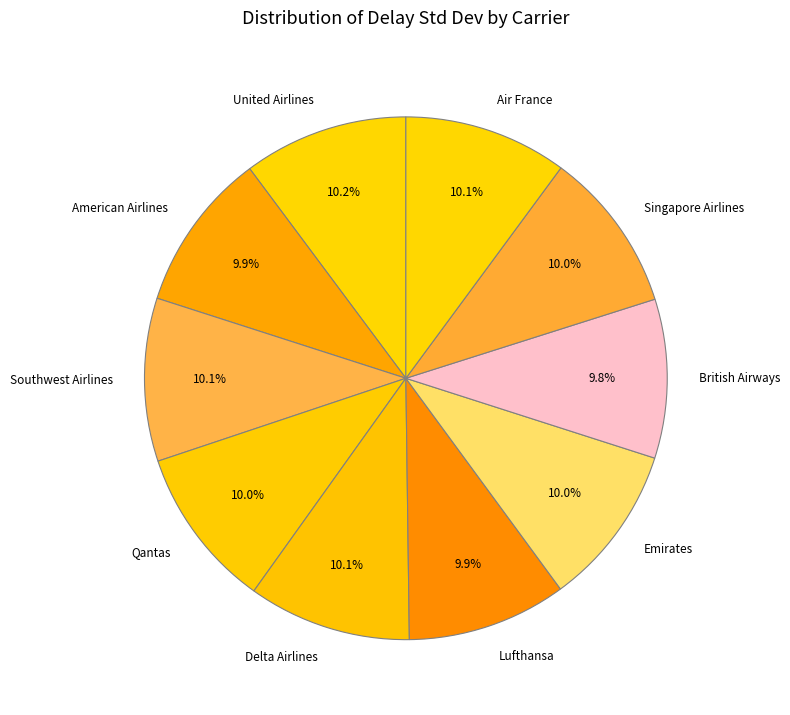

What portion of the pie excludes Southwest Airlines?

89.9%